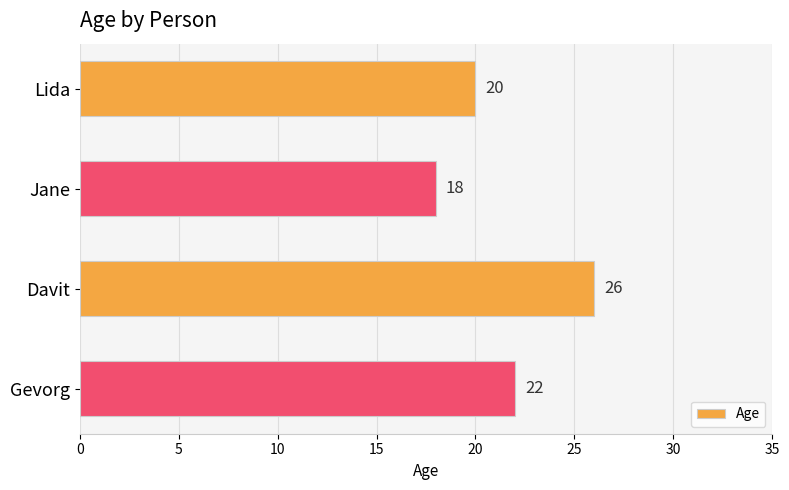

Count the values in the range 20 to 26.

3